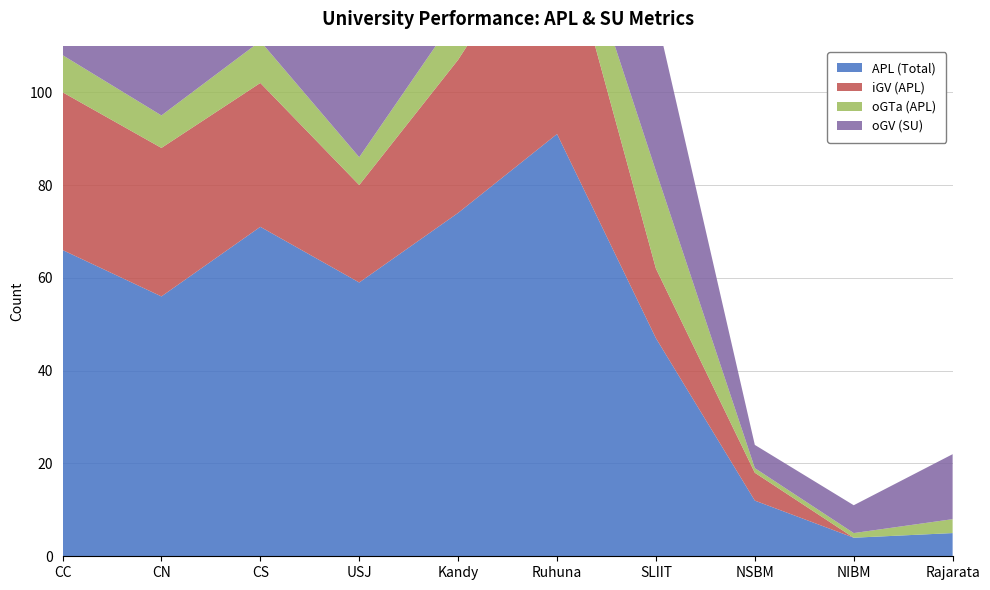

Reading right to left, transcribe all the data shown in this chart.

APL (Total): 5	4	12	47	91	74	59	71	56	66
iGV (APL): 0	0	6	15	49	33	21	31	32	34
oGTa (APL): 3	1	1	21	8	10	6	9	7	8
oGV (SU): 14	6	5	34	6	34	28	48	17	46